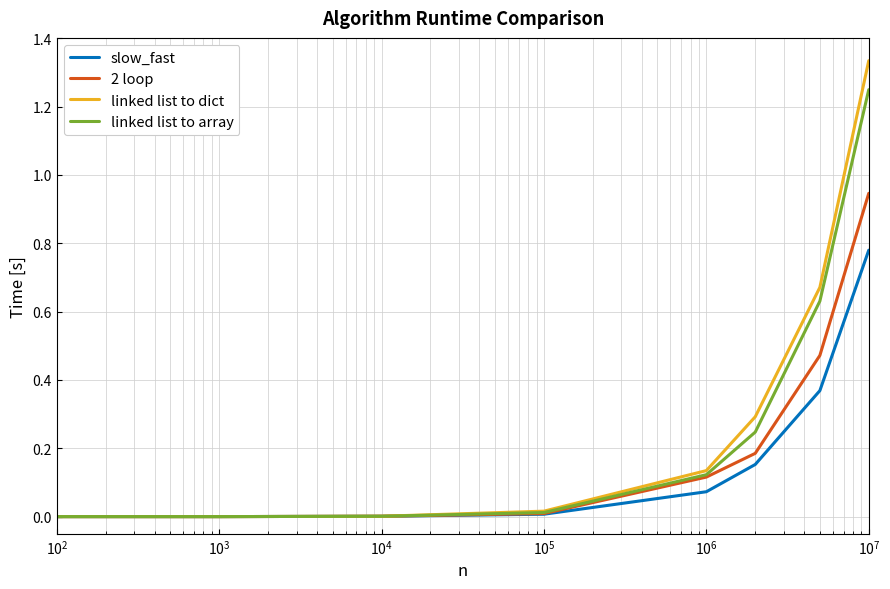

List the series in order of their peak value, highest first.

linked list to dict, linked list to array, 2 loop, slow_fast